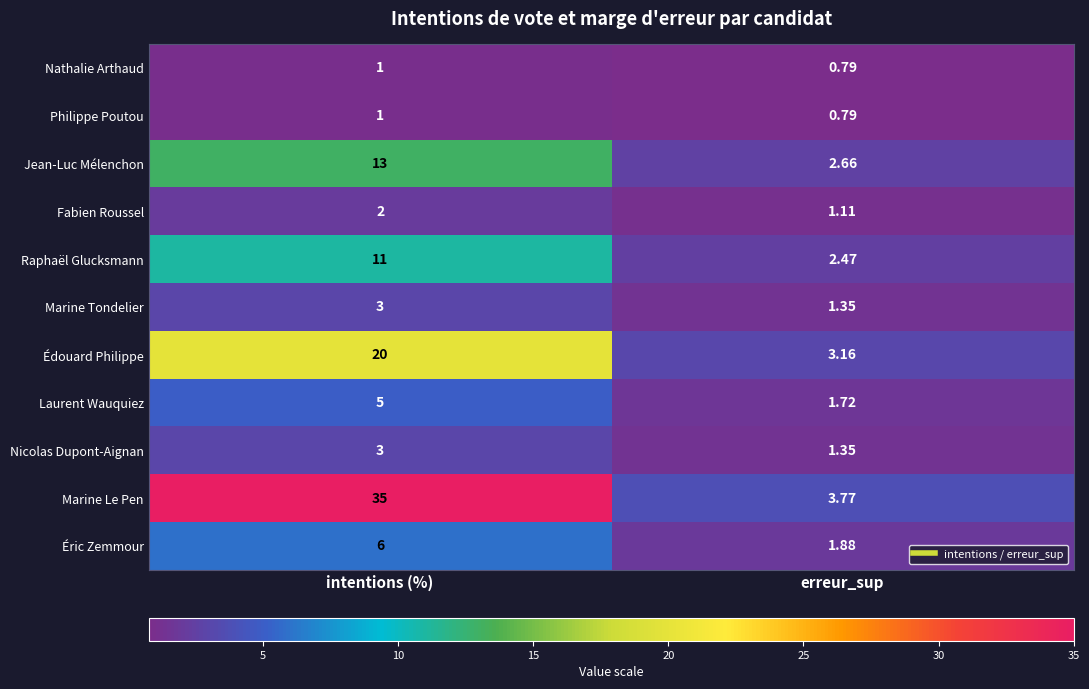

Between intentions (%) and erreur_sup, which series saw the biggest shift?

Marine Le Pen